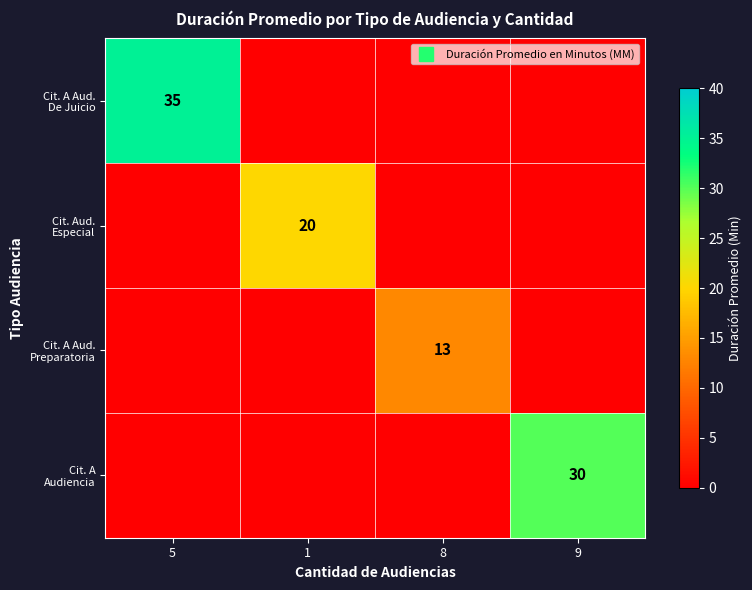

Count the number of categories in the chart.

4